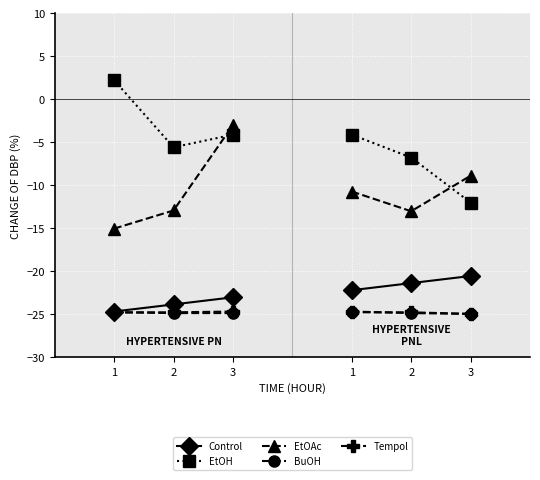

What are all the series names shown in the legend?

Control, EtOH, EtOAc, BuOH, Tempol